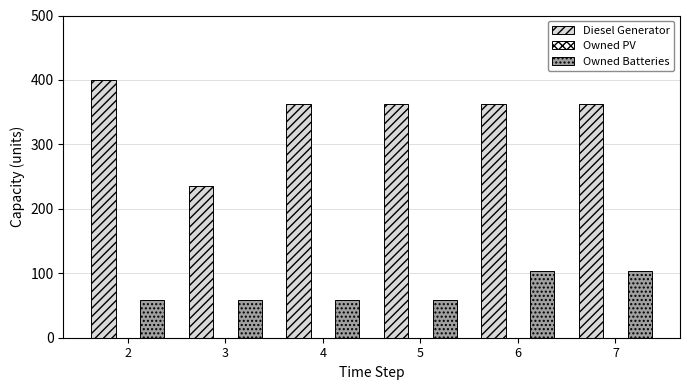

What is the total value across all series at 6?

466